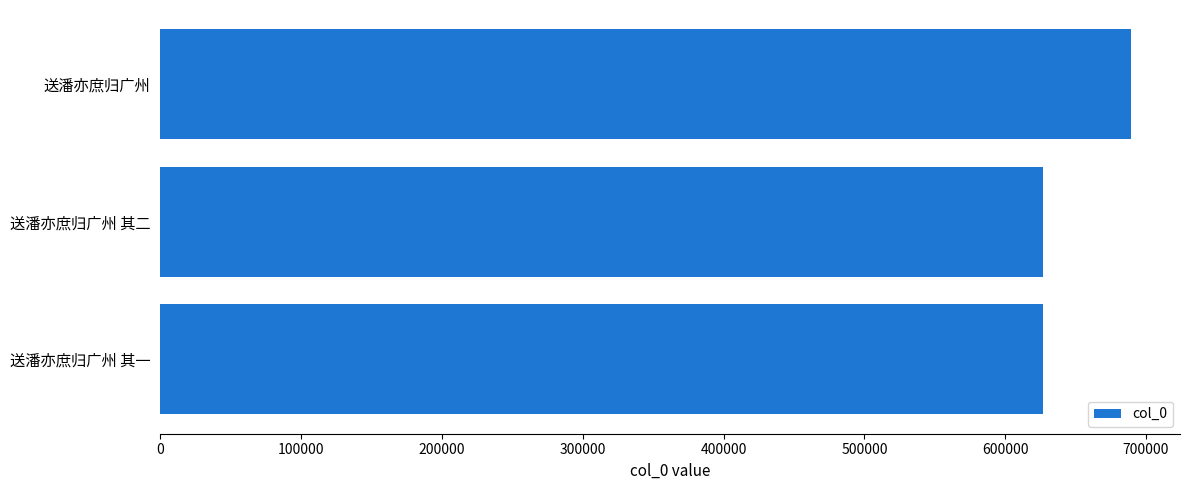

What is the sum of all values?

1943085